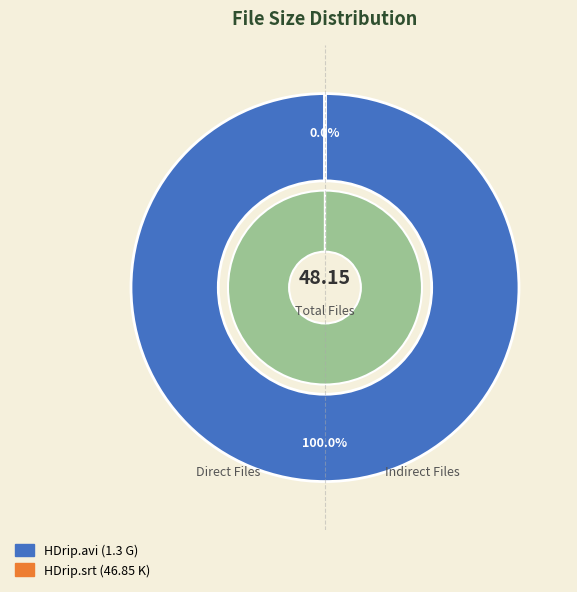

How many segments does this pie chart have?

2